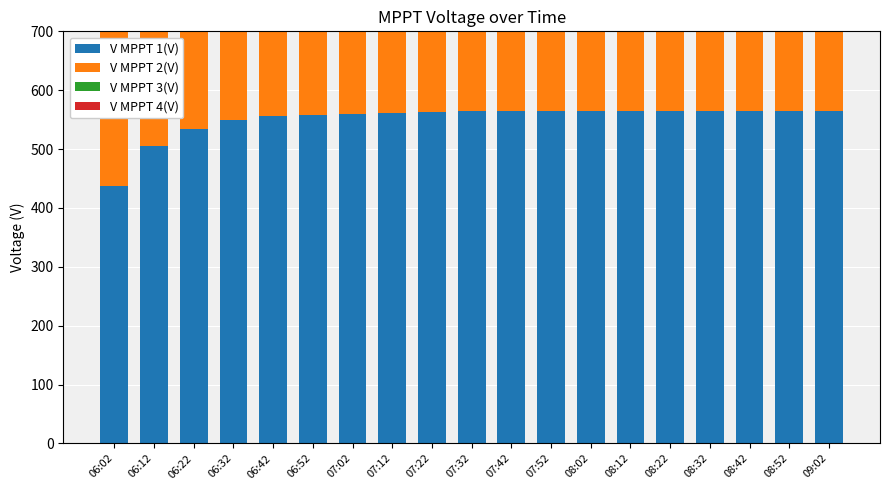

Which series has the widest spread of values?

V MPPT 4(V)